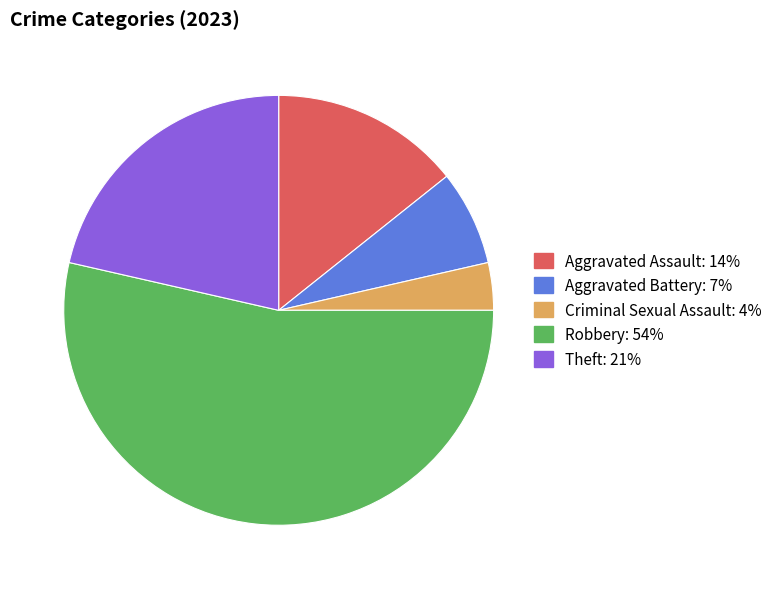

True or false: Theft accounts for 21% of the total.

True